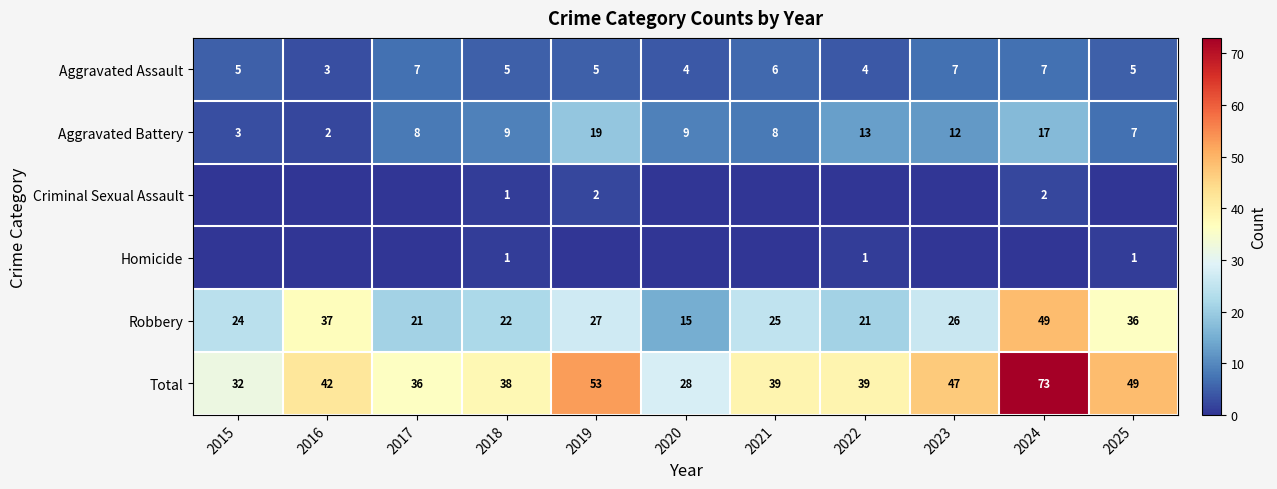

At which category is the sum across all series the highest?

2024